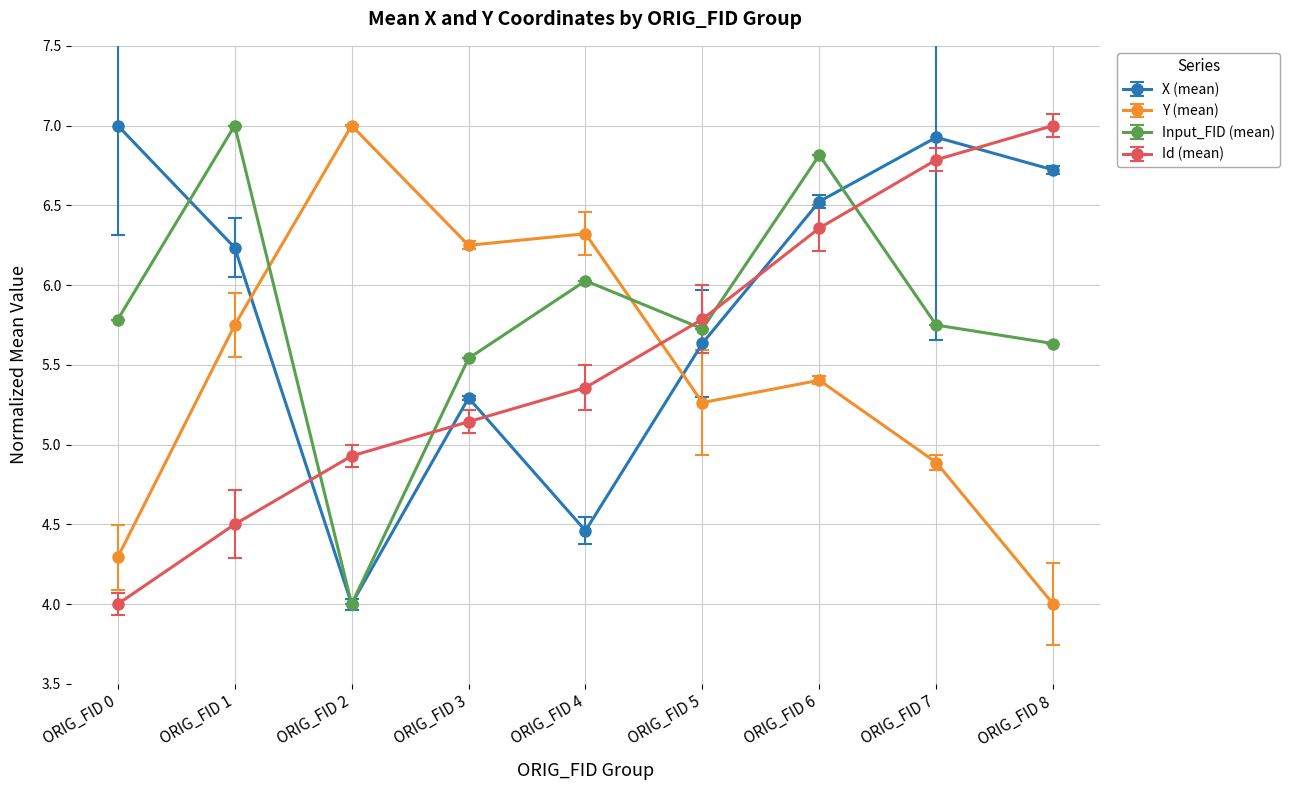

The value of Input_FID (mean) at ORIG_FID 0 is 5.8. True or false?

True